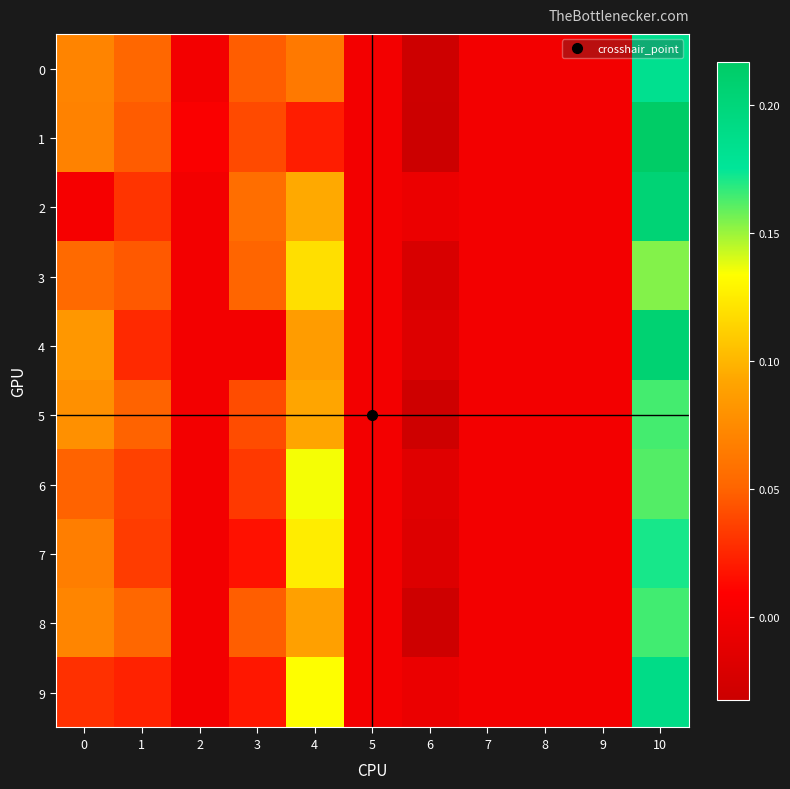

Which has a higher value, 5 or 9?

5